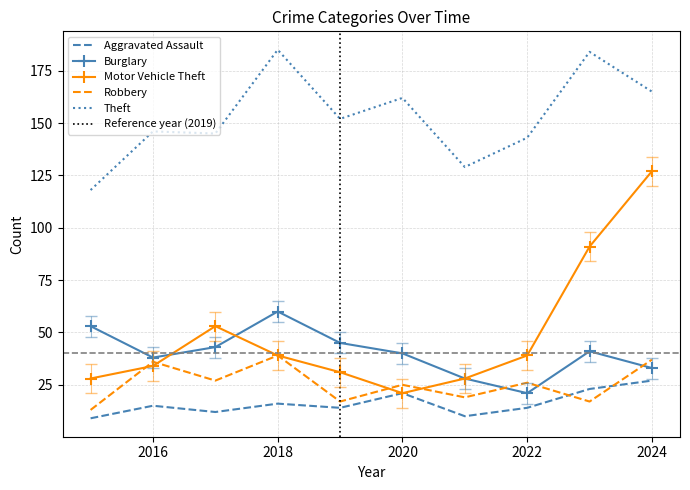

How many values in the Motor Vehicle Theft series are below 39?

5